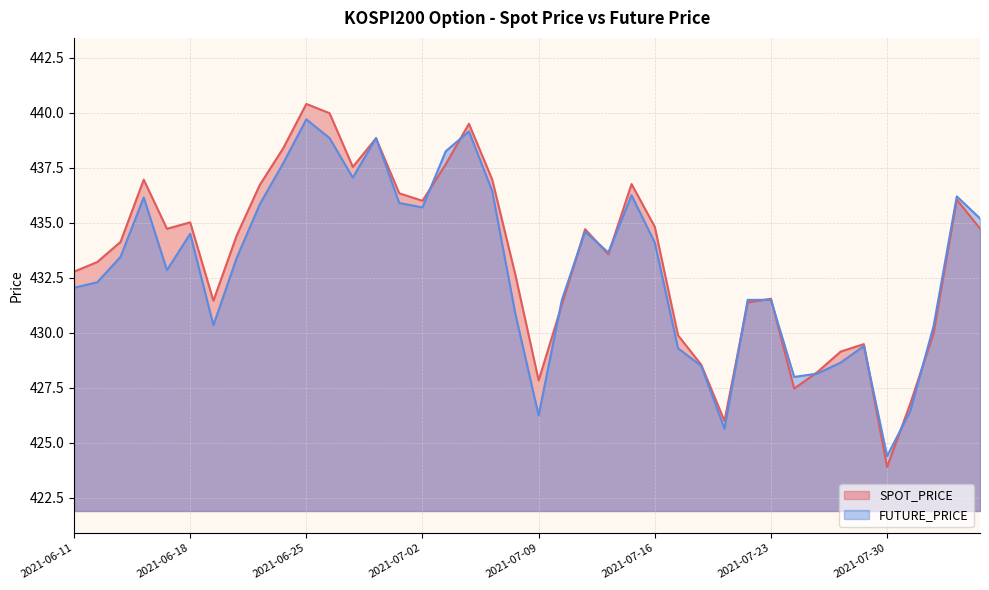

Rank the series by their maximum value, from highest to lowest.

SPOT_PRICE, FUTURE_PRICE